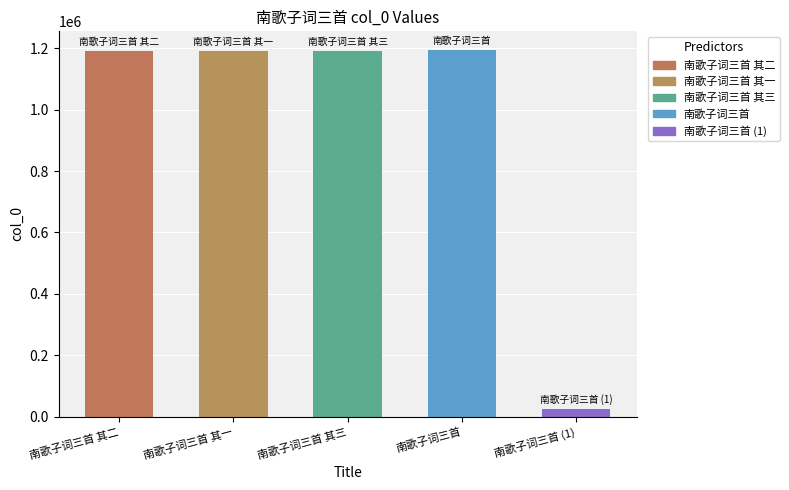

What position from the left is 南歌子词三首 其三?

3